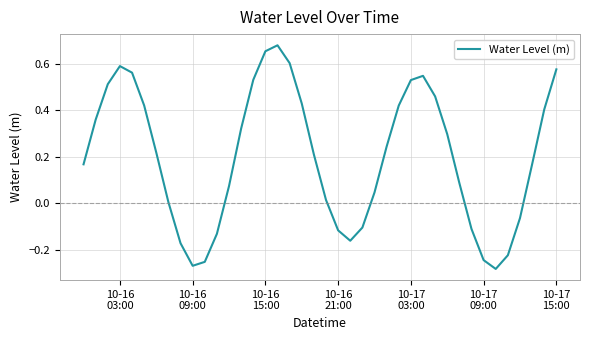

What is the difference between the maximum and minimum values?

1.0